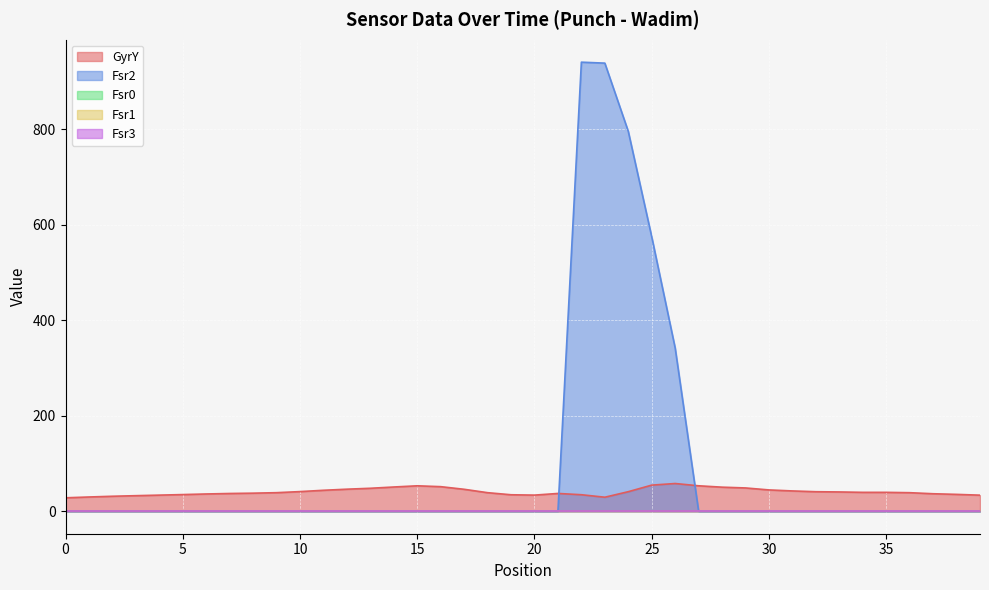

List the series in order of their peak value, lowest first.

Fsr0, Fsr1, Fsr3, GyrY, Fsr2